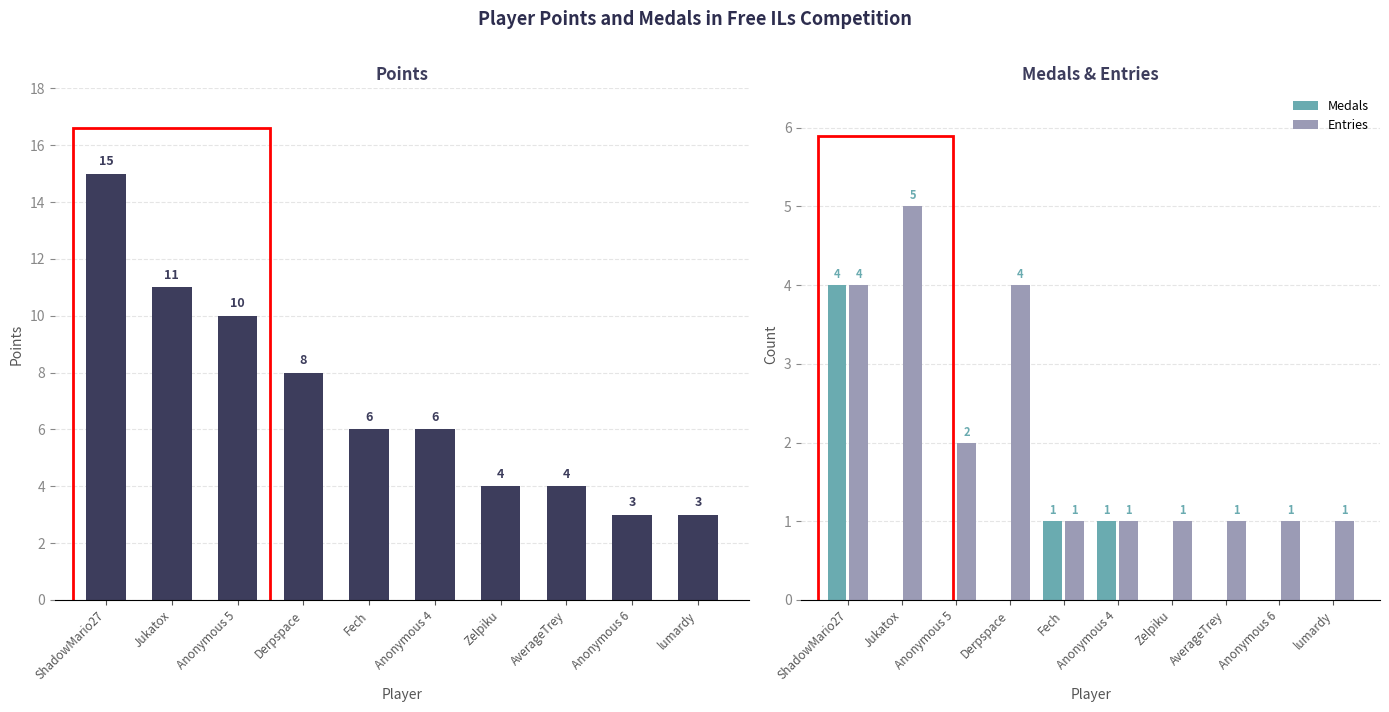

What position from the right is Anonymous 5?

8